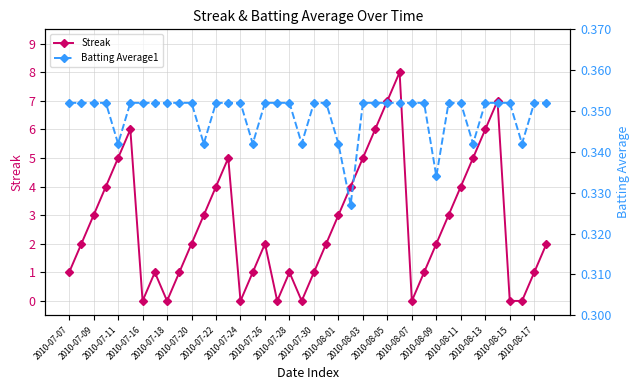

What is the difference between the maximum and second lowest values in the Streak series?

8